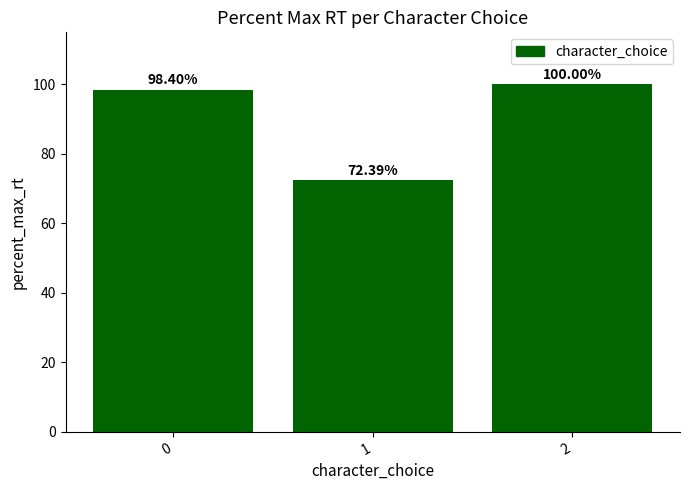

Which label corresponds to the largest value in the chart?

2